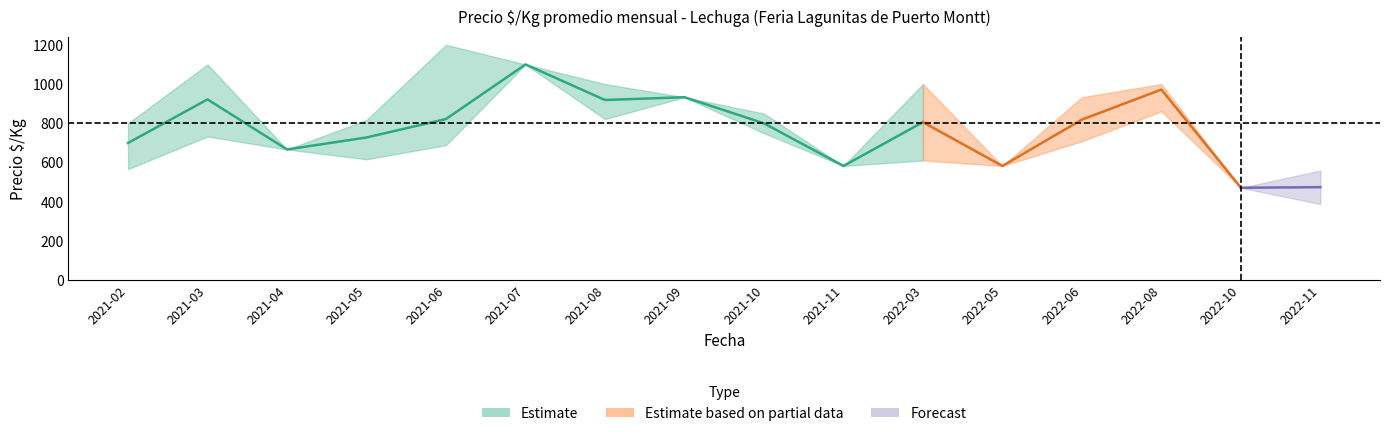

What is the average value of the Precio minimo series?

693